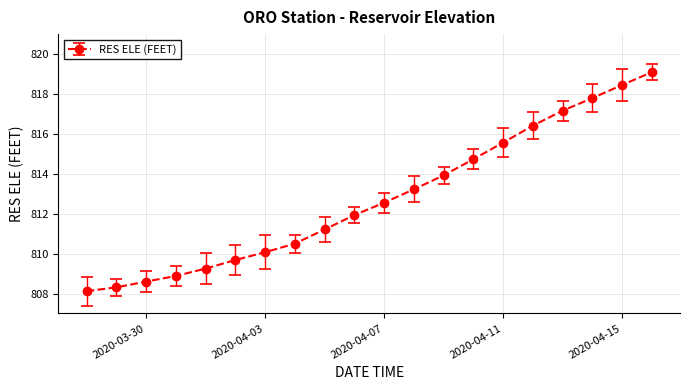

What is the average value?

812.8